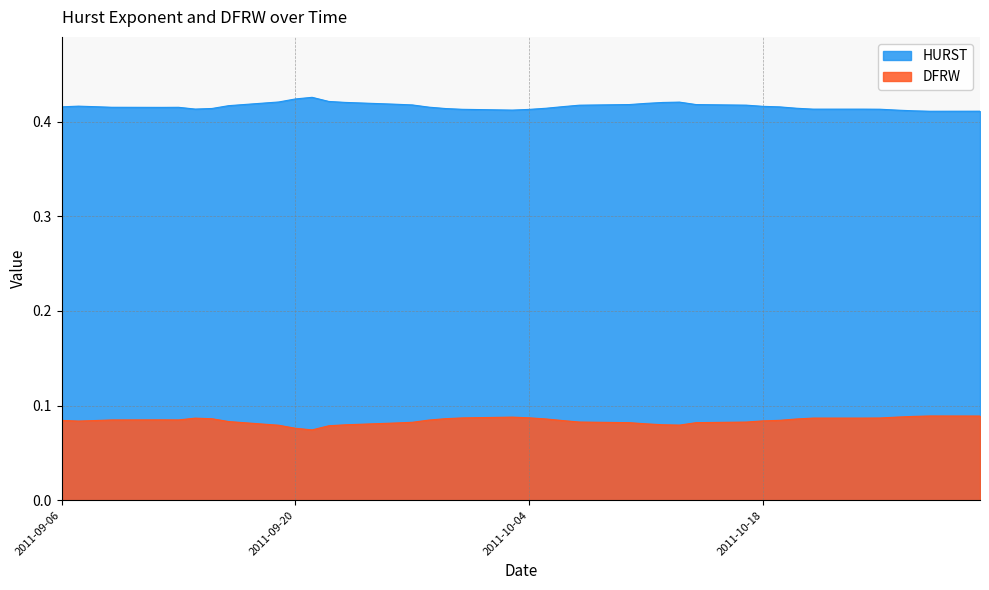

At which label does DFRW reach its peak?

2011-10-28